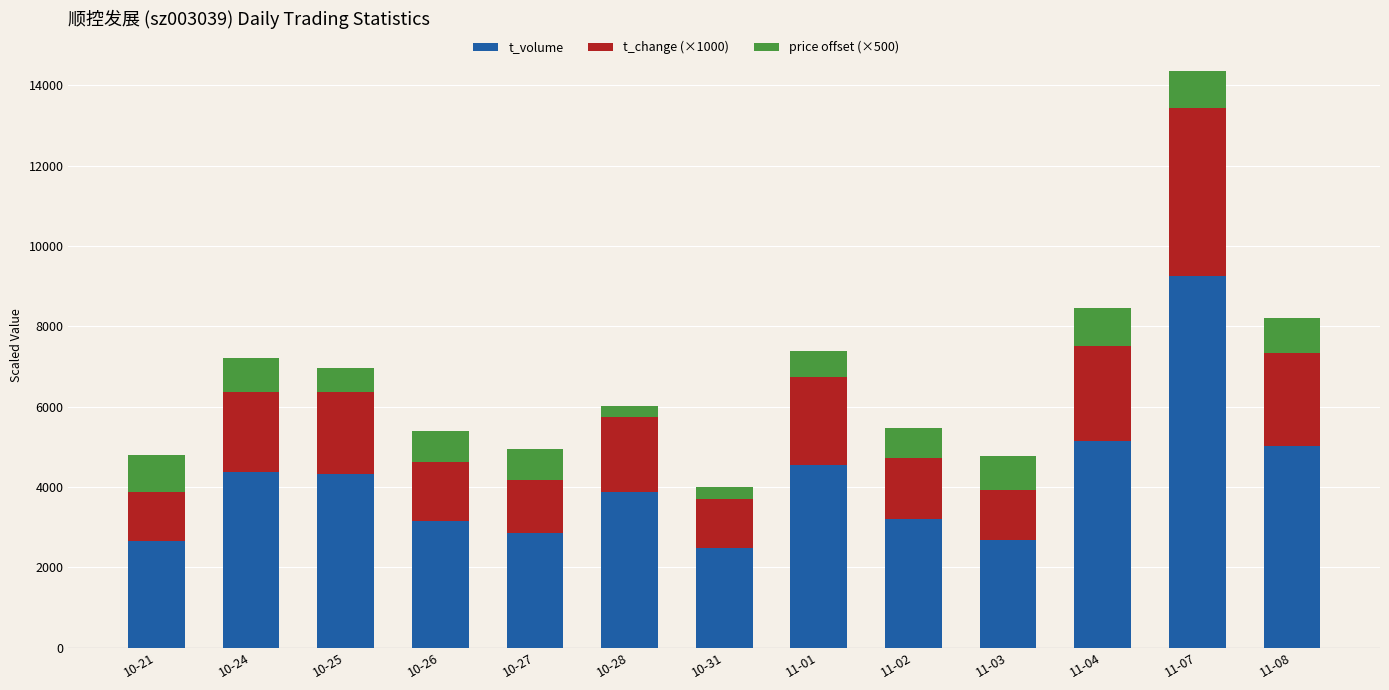

Which category has the highest value in the t_volume series?

11-07